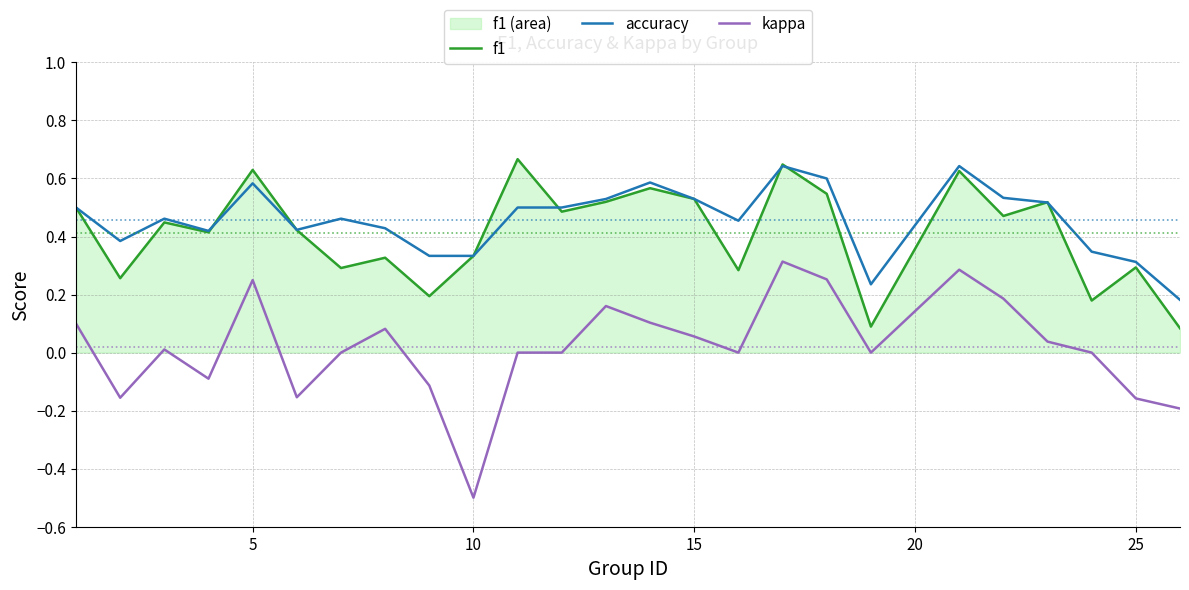

Which series has the largest total across all categories?

accuracy